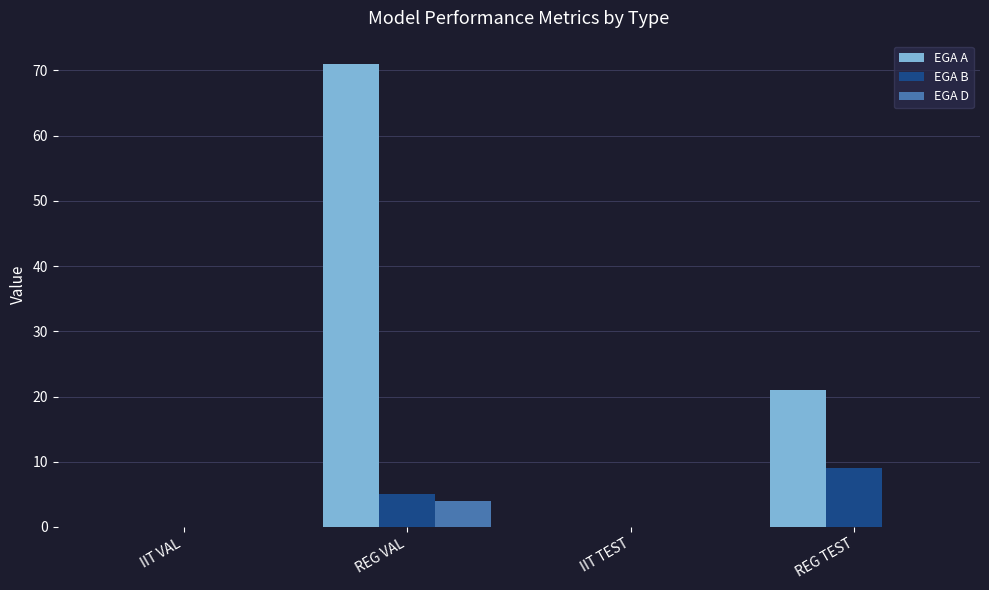

Is the value of EGA A at REG VAL greater than the value of EGA D at IIT TEST?

Yes